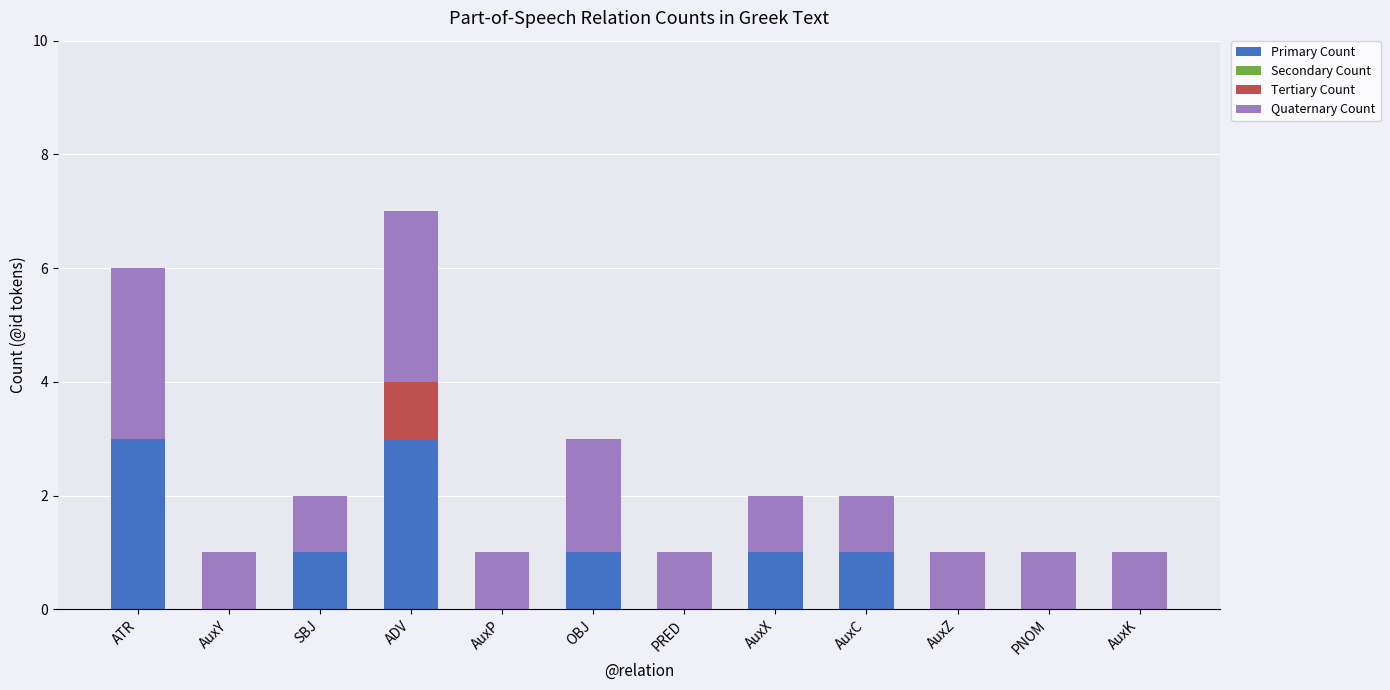

What is the highest value of the Primary Count series?

3